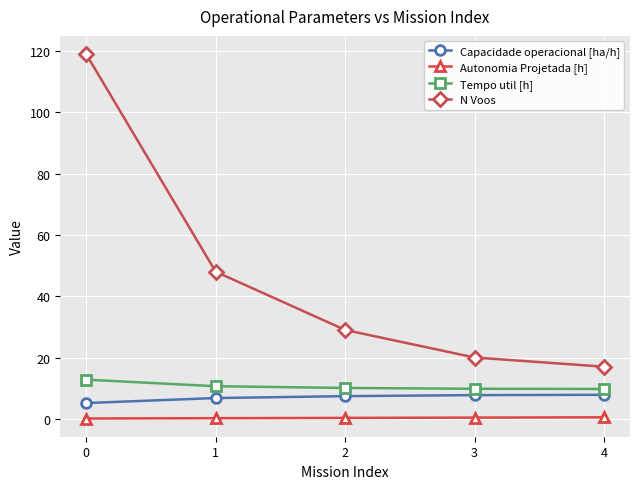

How many lines are shown in the chart?

4